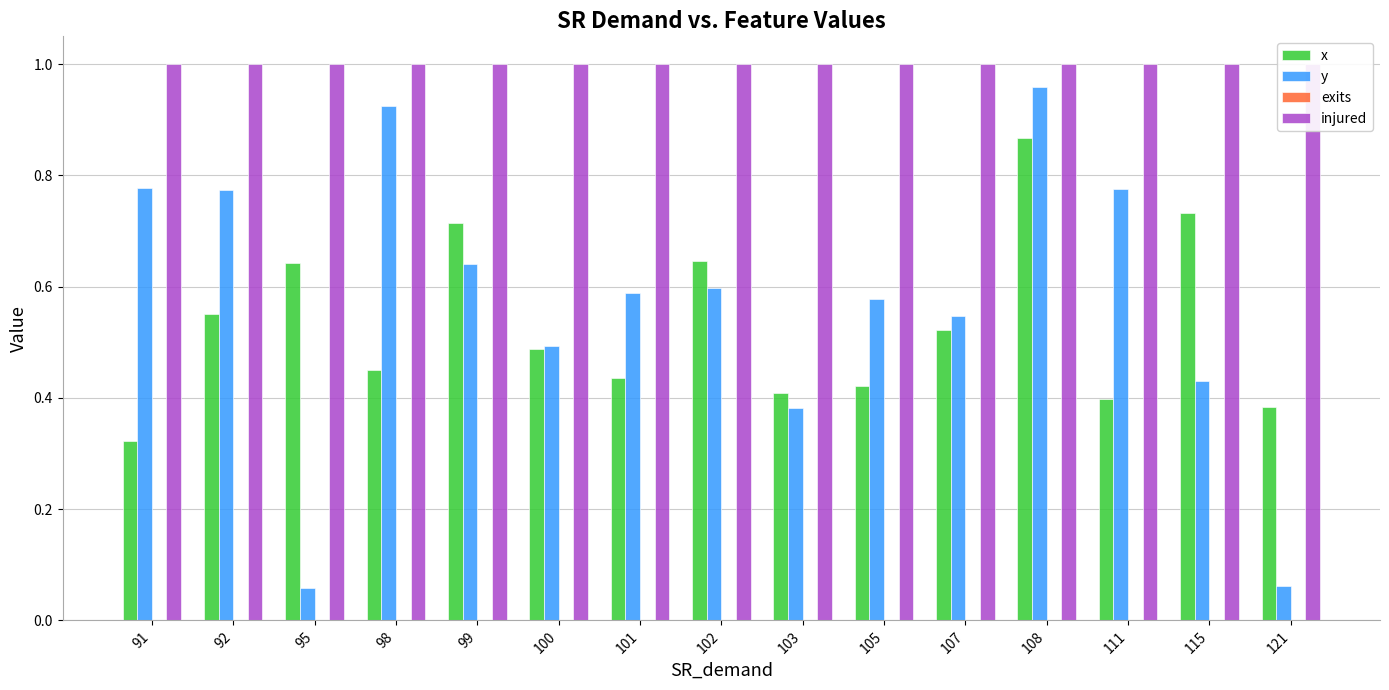

Which series has the widest spread of values?

y